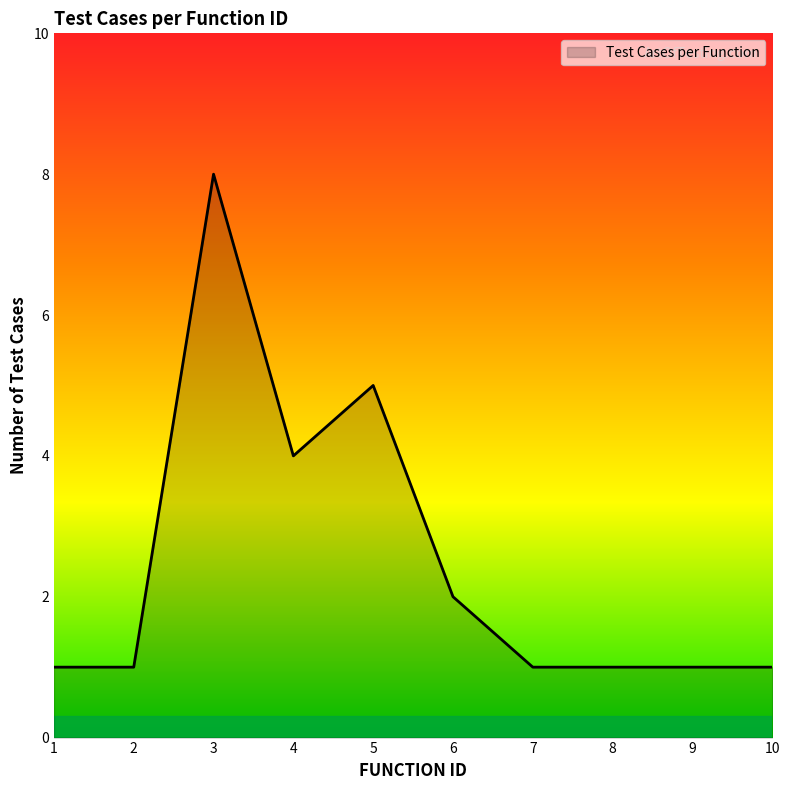

What is the greatest value displayed?

8